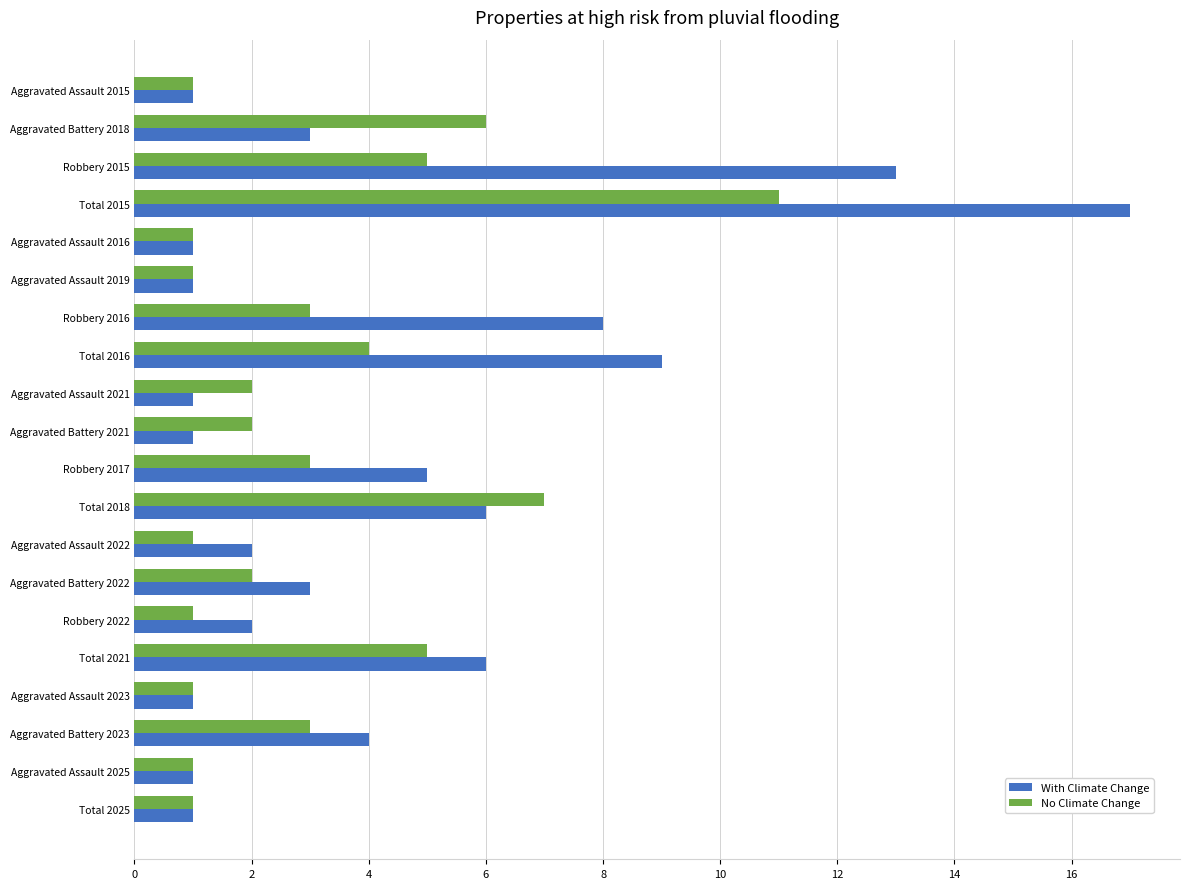

List the series in order of their peak value, highest first.

With Climate Change, No Climate Change